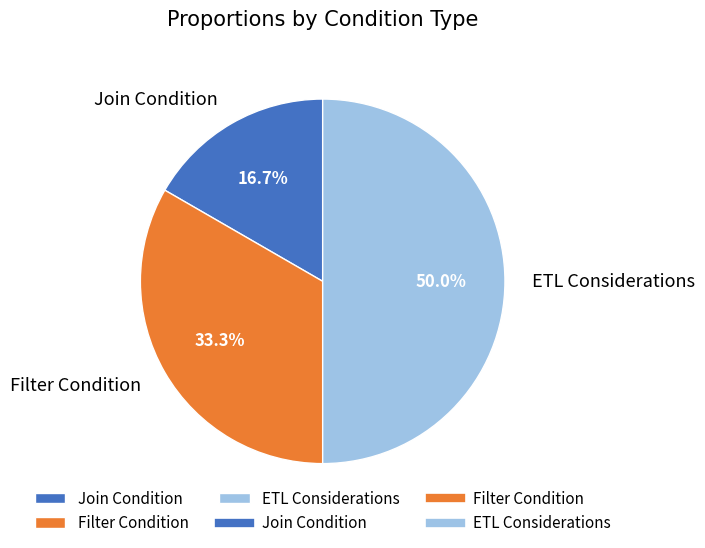

Approximately how many times larger is the value at Filter Condition compared to Join Condition?

2.0